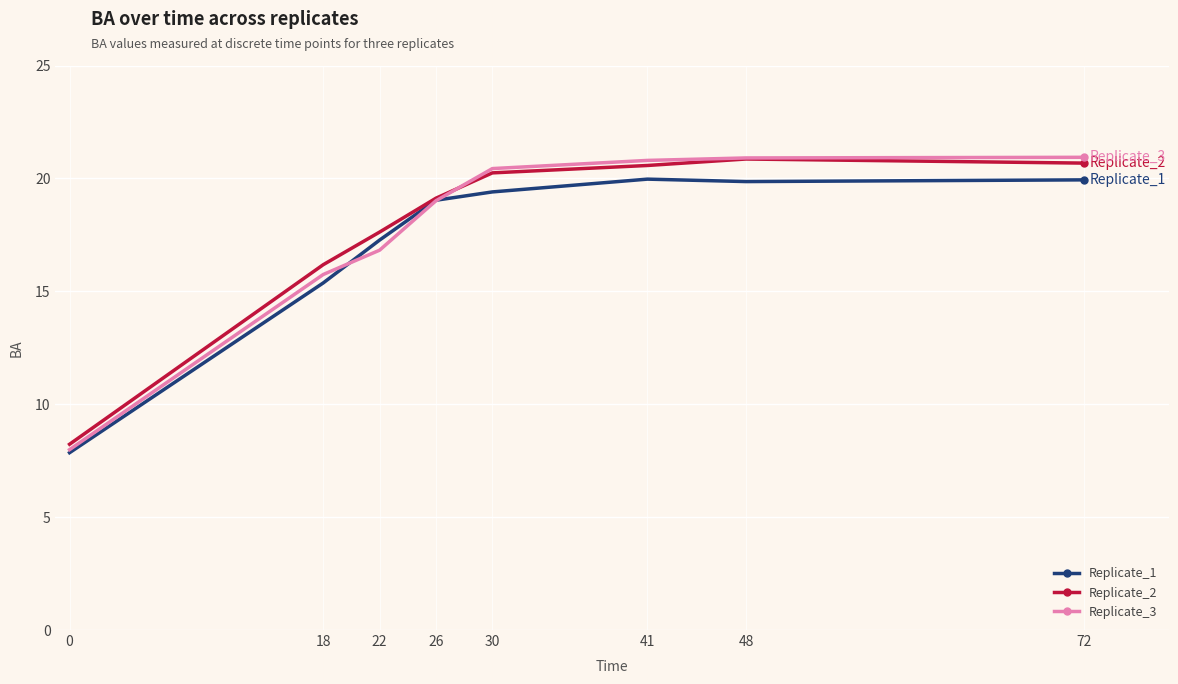

True or false: Replicate_2 and Replicate_3 intersect in this chart.

True